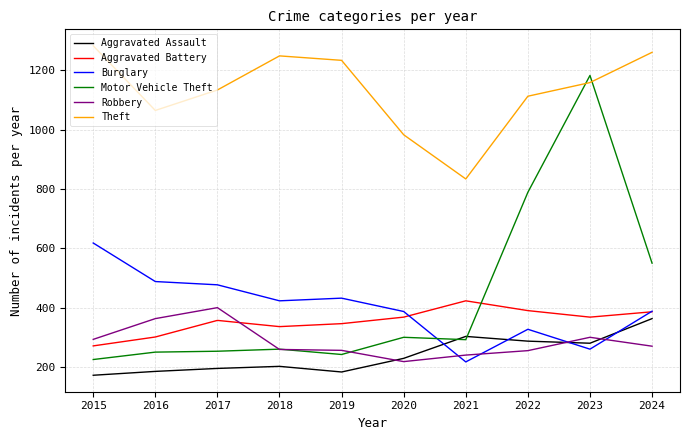

The Robbery series shows 429 at 2024. True or false?

False